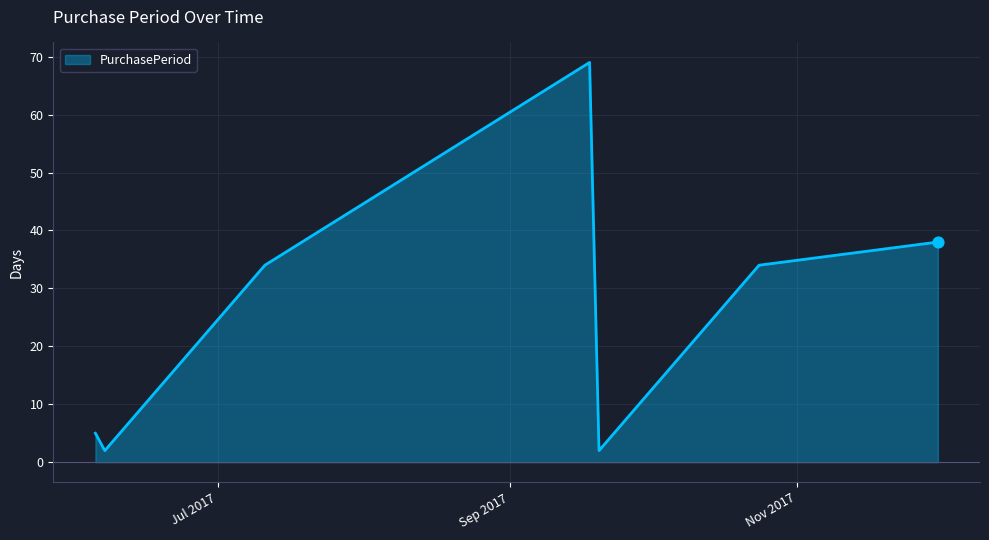

What is the sum of all values?

184